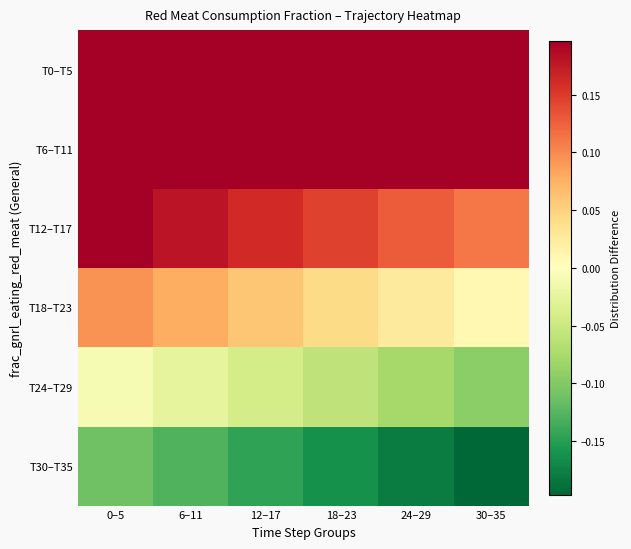

At which category does the chart reach its minimum across all series?

30–35